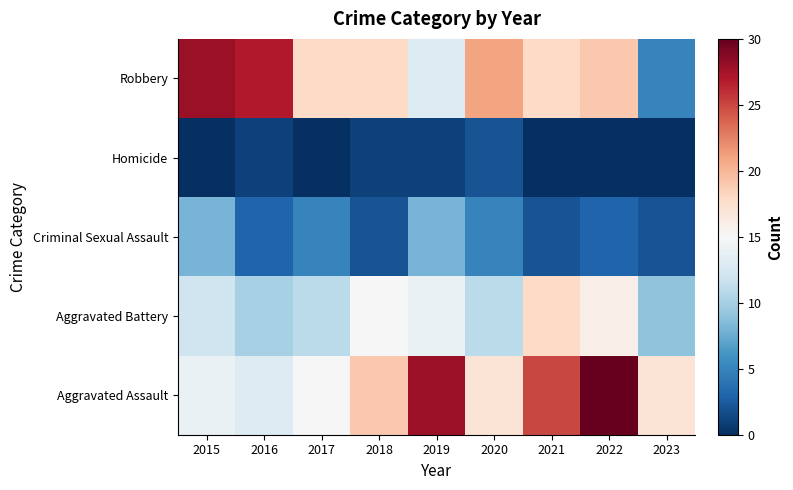

What is the difference between the highest and lowest values at 2023?

17